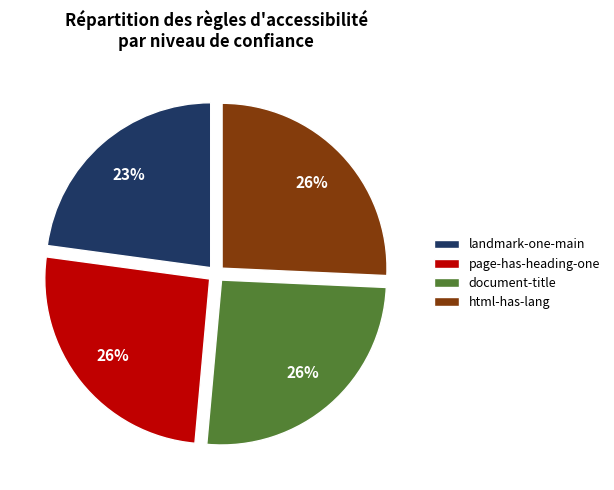

Does any single category account for the majority?

No